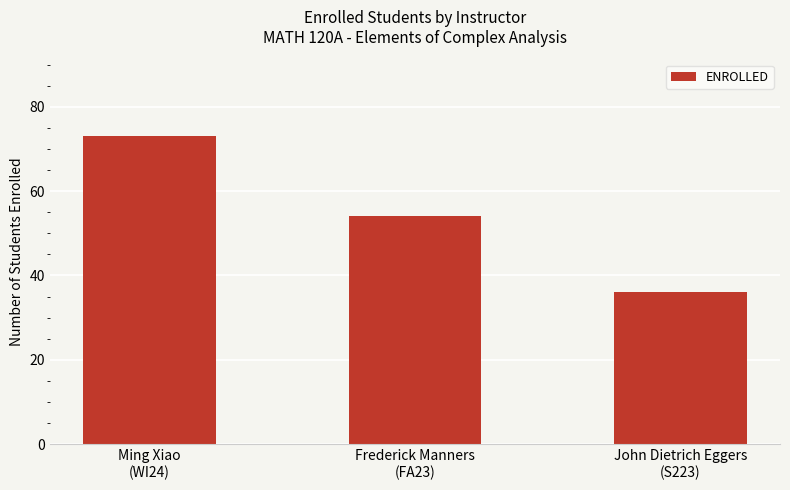

What is the difference between the second highest and minimum values?

18